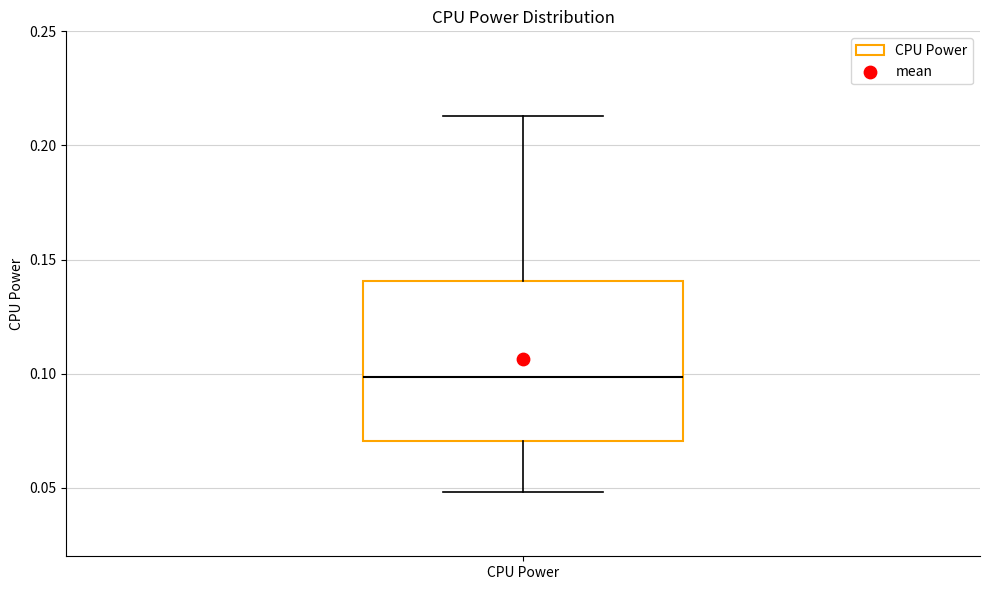

Read this box plot against the y-axis: the position of the median line, the range covered by the box, and the ends of both whiskers. The values are not printed on the chart, so give them approximately, as read against the axis.

median 0.100, box 0.070 to 0.140, whiskers 0.050 to 0.215